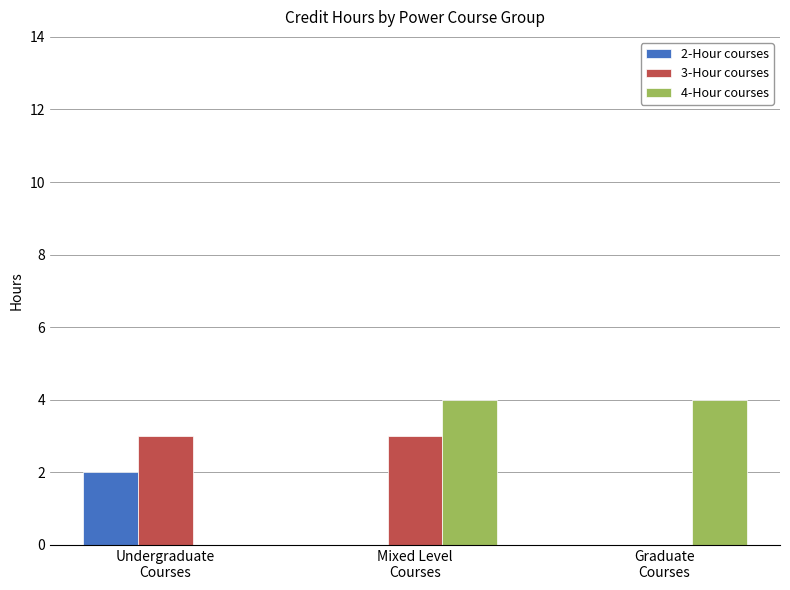

How many groups of bars are there?

3